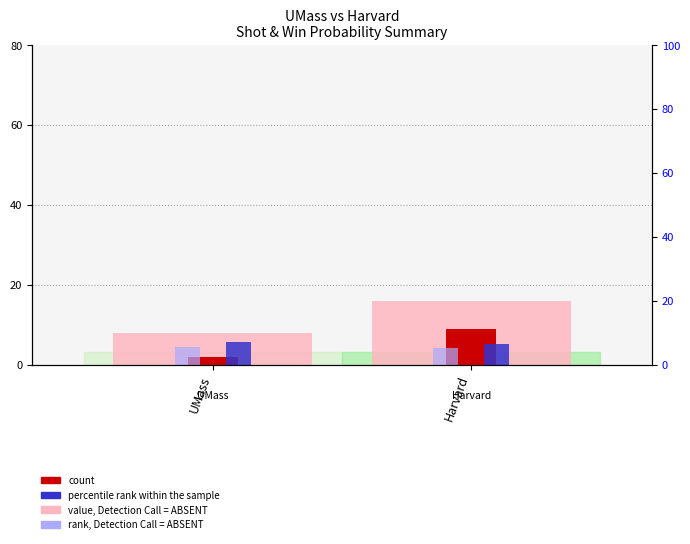

Read the rank, Detection Call = ABSENT value at UMass.

4.3